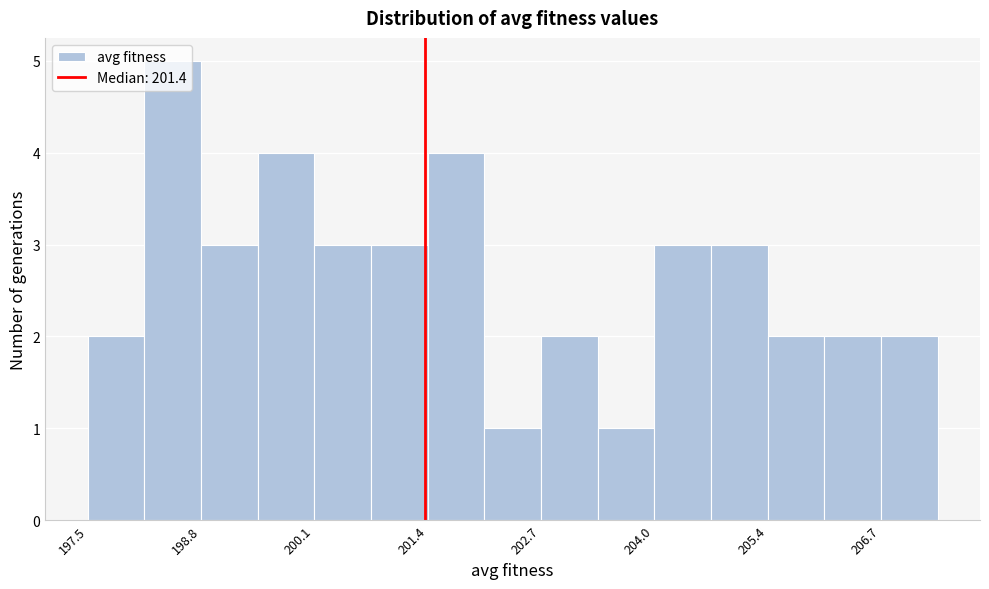

Around what value on the x-axis is the tallest bar? Give the approximate position of its centre, as read against the axis.

198.4